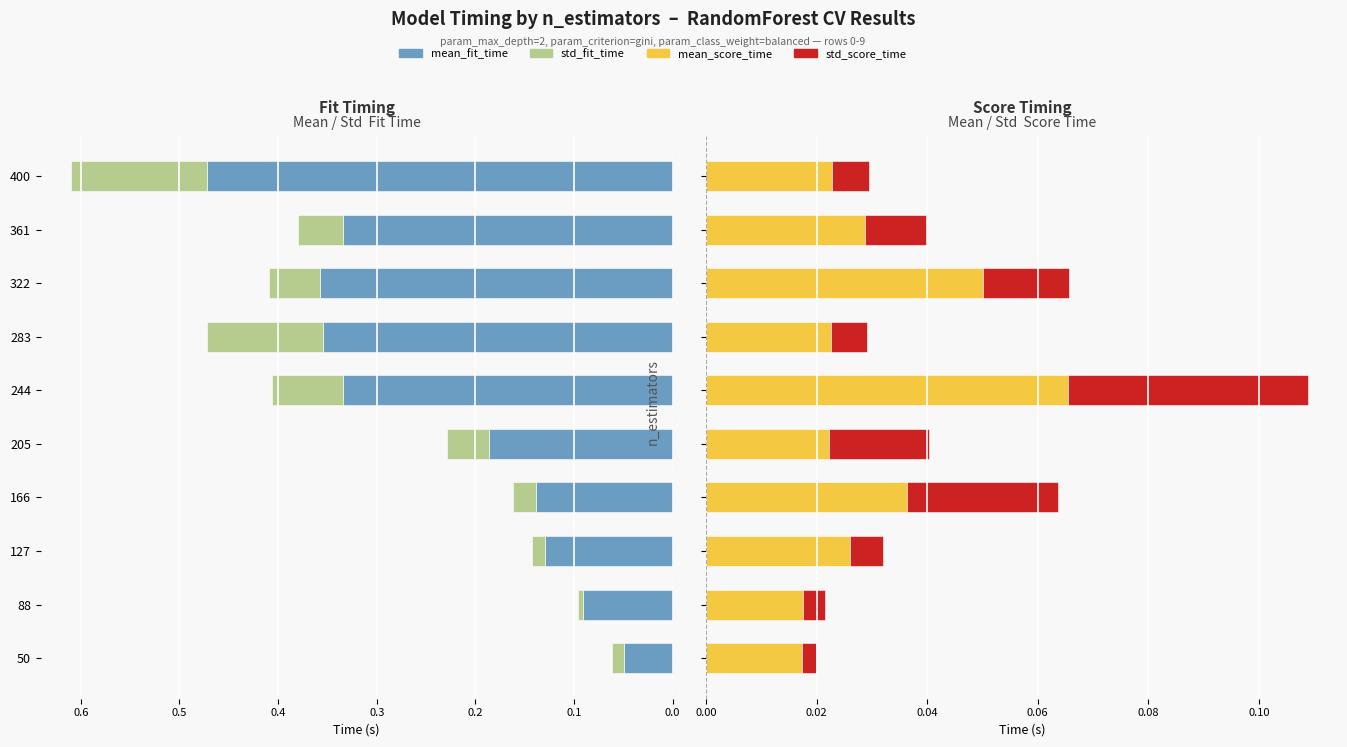

Is it true that std_score_time equals 0.0 at 283?

True